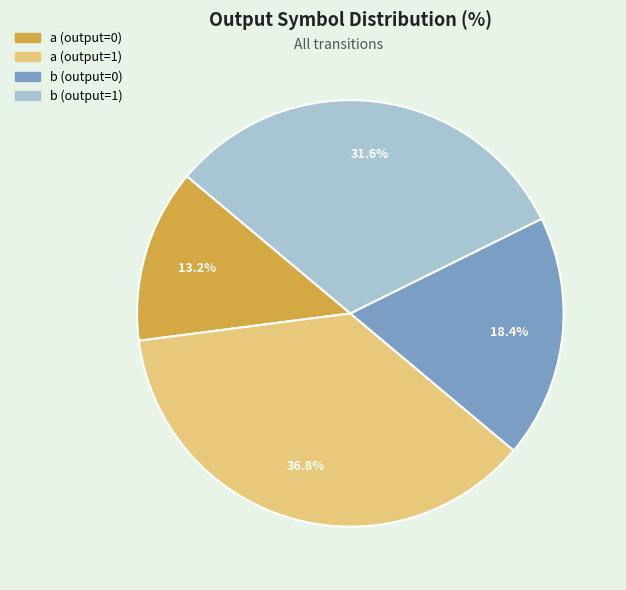

Does any single category account for the majority?

No